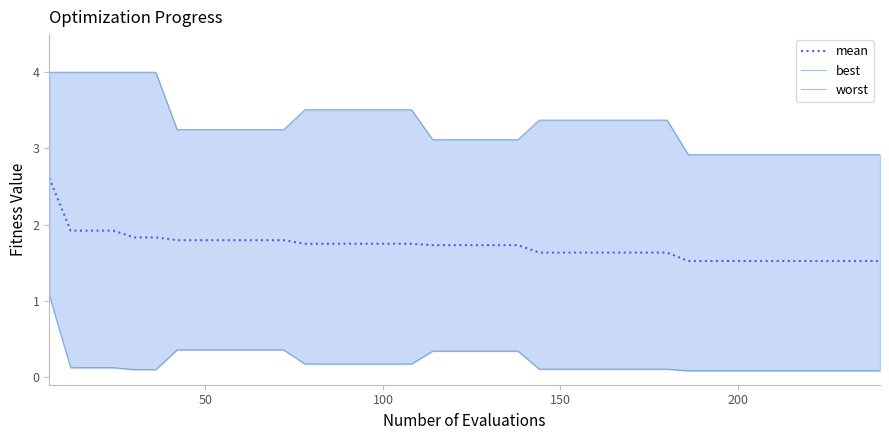

True or false: mean and best cross at least once.

False